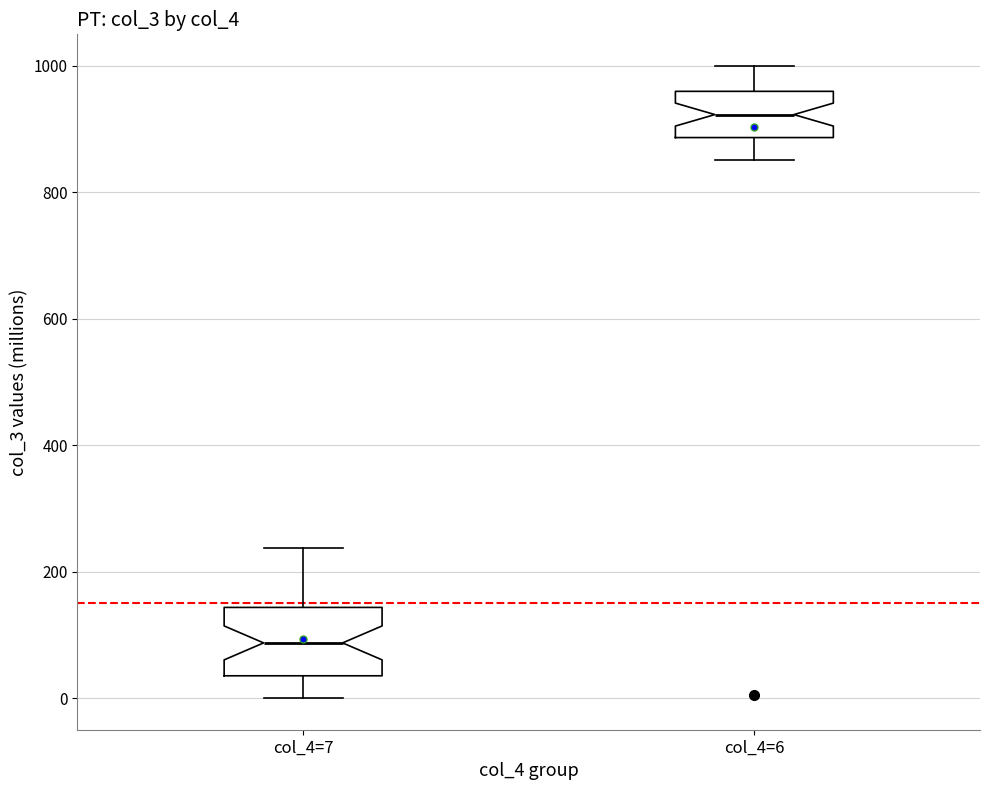

Where does the lower whisker of the box for col_4=6 end on the y-axis? The values are not printed on the chart, so give them approximately, as read against the axis.

860